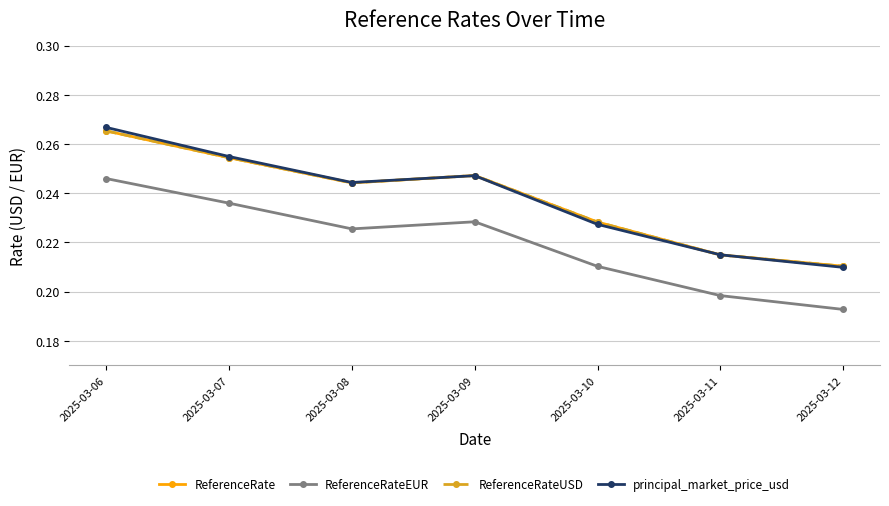

True or false: ReferenceRateEUR has a value of 0.1 at 2025-03-10.

False